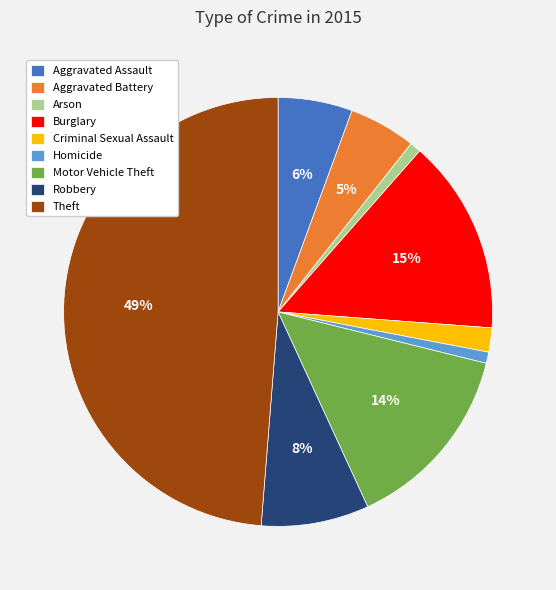

Do Homicide and Robbery together represent more than half of the pie?

No